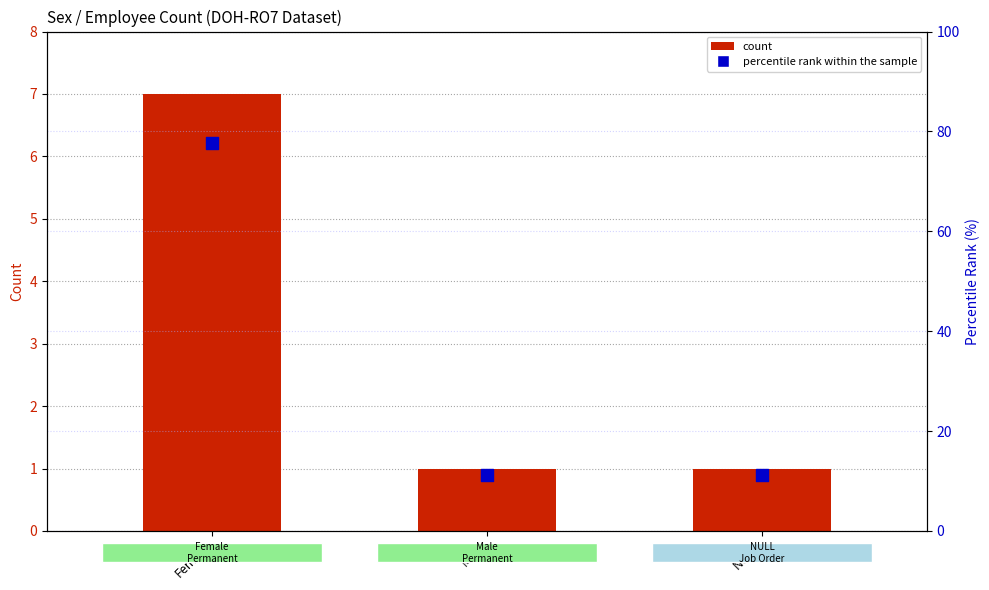

At which category is the sum across all series the highest?

Female